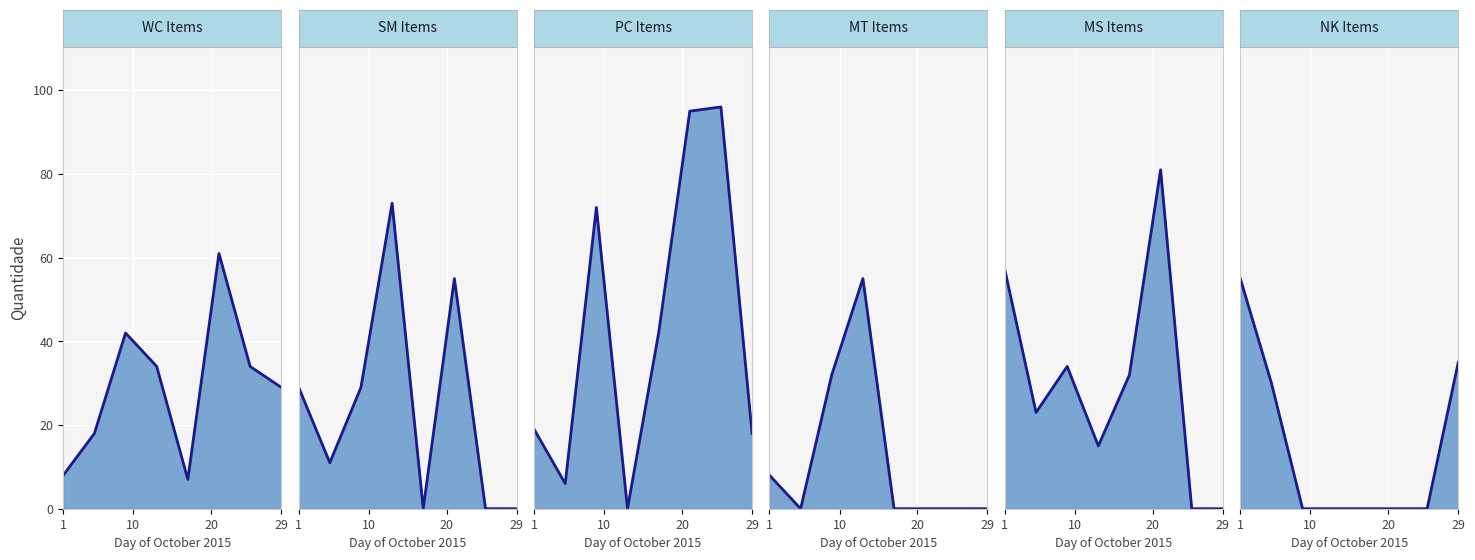

What position from the right is 4?

4